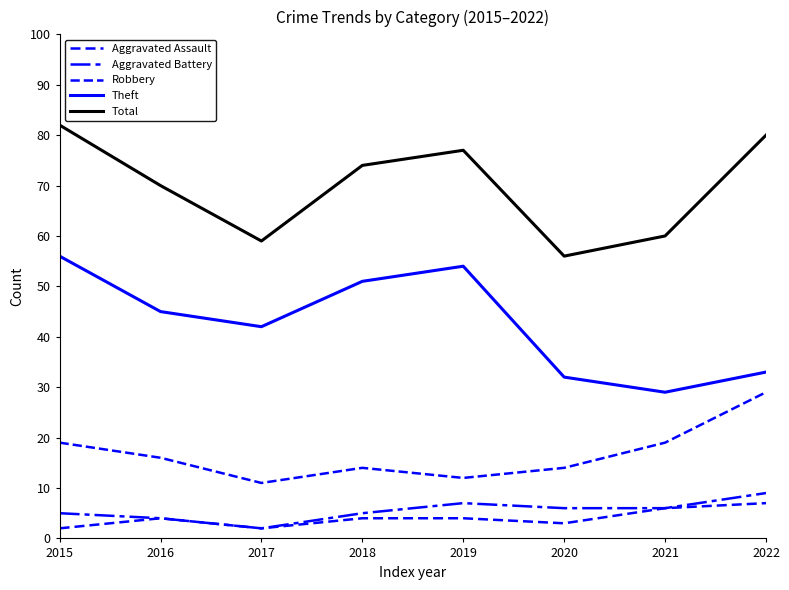

Reading right to left, list all the values displayed in this chart.

Aggravated Assault: 7	6	3	4	4	2	4	2
Aggravated Battery: 9	6	6	7	5	2	4	5
Robbery: 29	19	14	12	14	11	16	19
Theft: 33	29	32	54	51	42	45	56
Total: 80	60	56	77	74	59	70	82